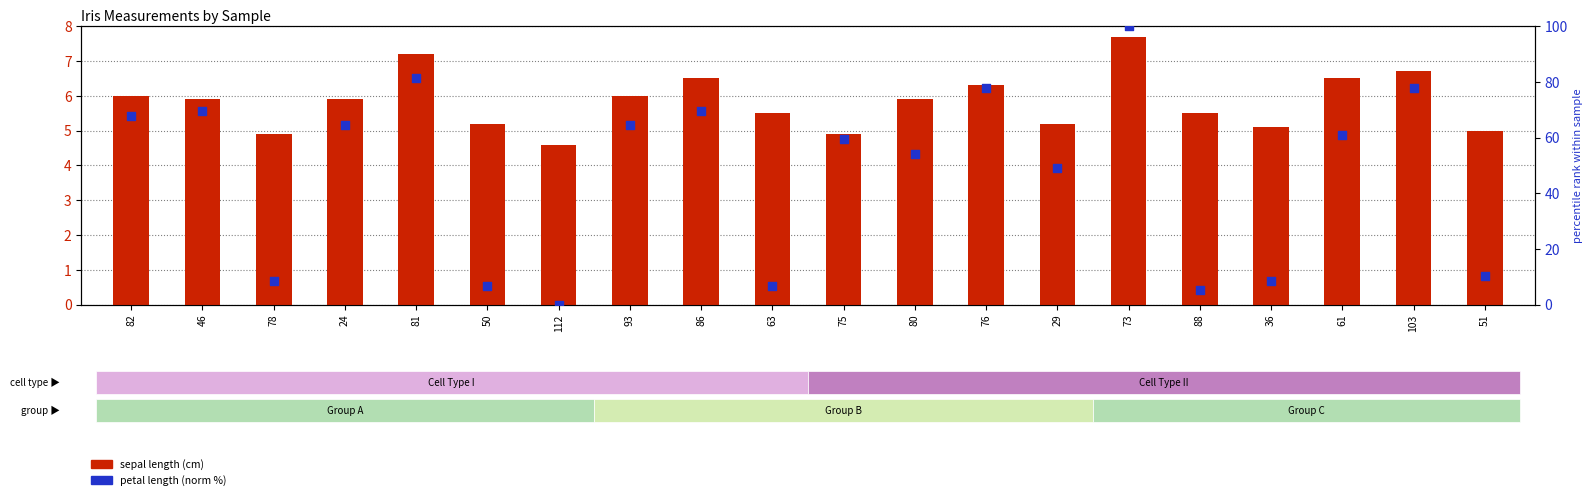

At which category is the sum across all series the highest?

73